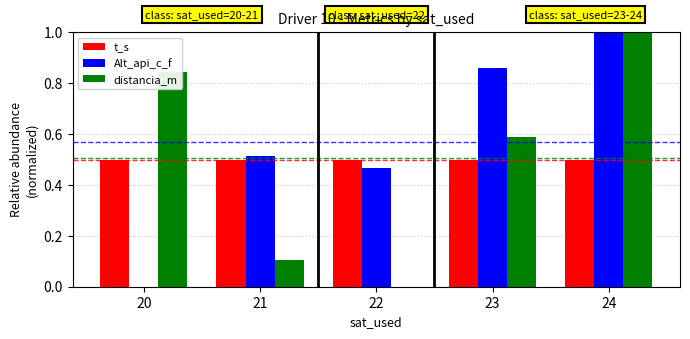

Are the bars grouped side by side (vs. stacked)?

Yes